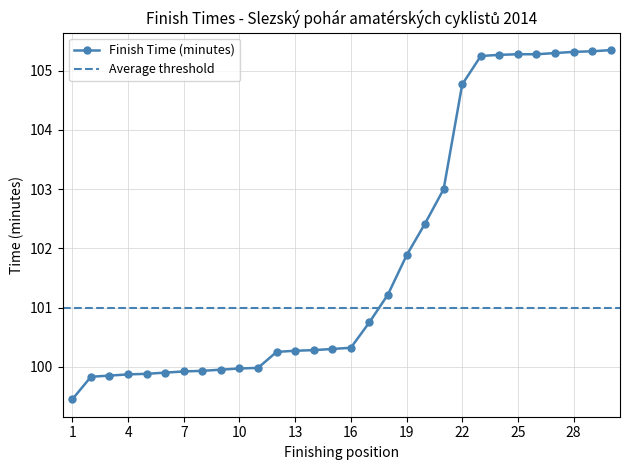

What is the difference between the second highest and minimum values?

5.9